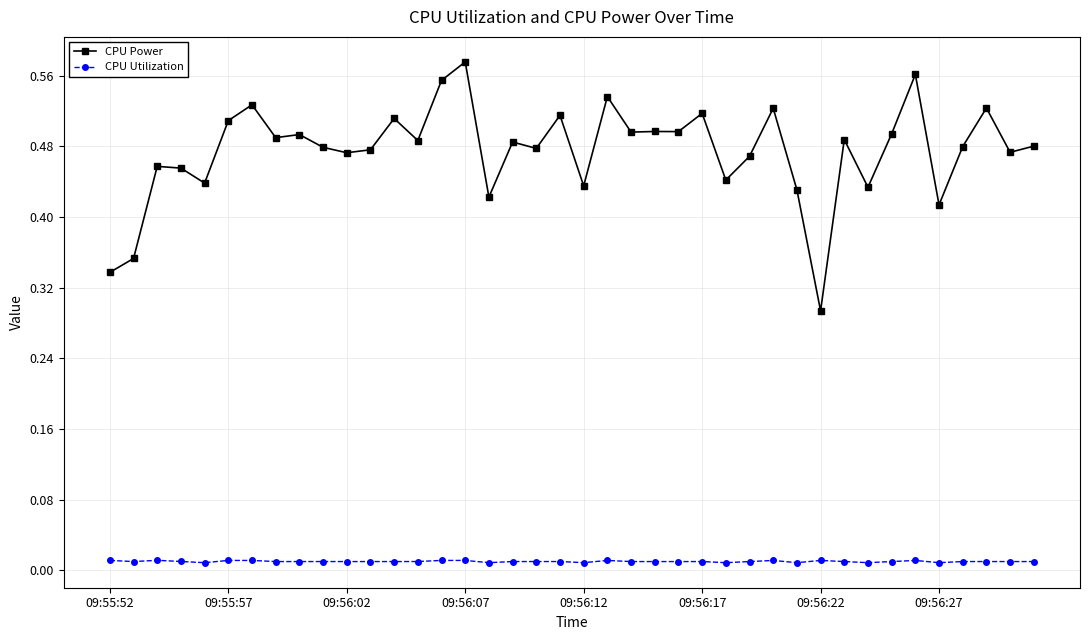

In CPU Power, how many points are higher than both neighbors (excluding endpoints)?

14